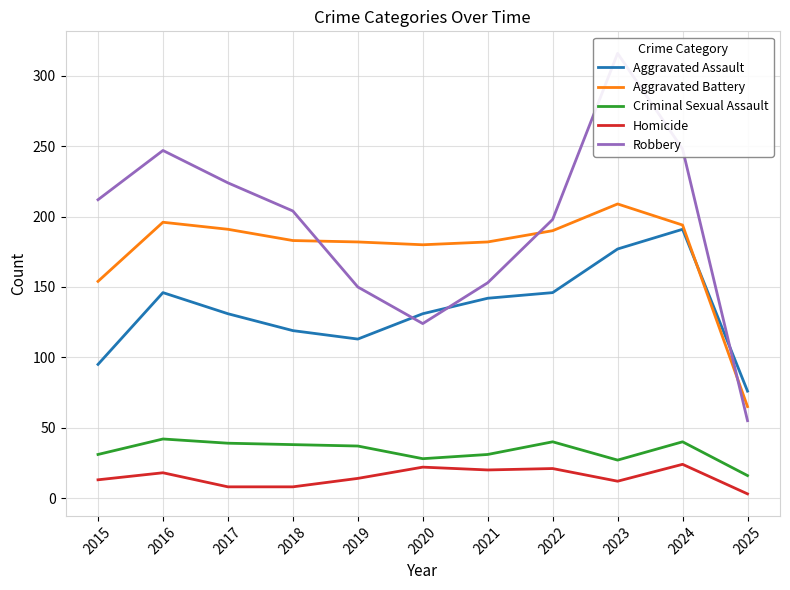

At how many categories does at least one series exceed 295?

1